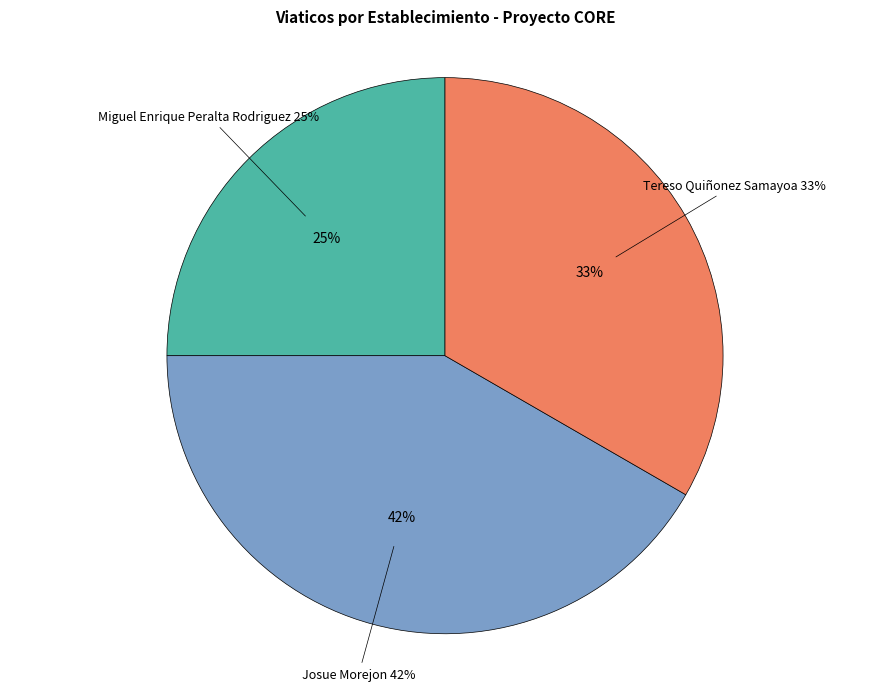

To the nearest percent, what percentage of the pie is Miguel Enrique Peralta Rodriguez?

25%